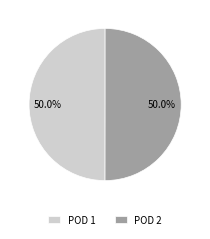

How much of the chart is everything except POD 1?

50.0%